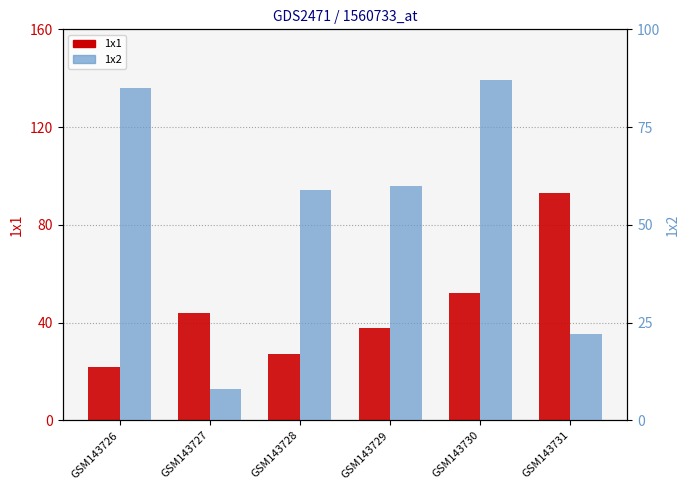

List the series in order of their peak value, highest first.

1x1, 1x2